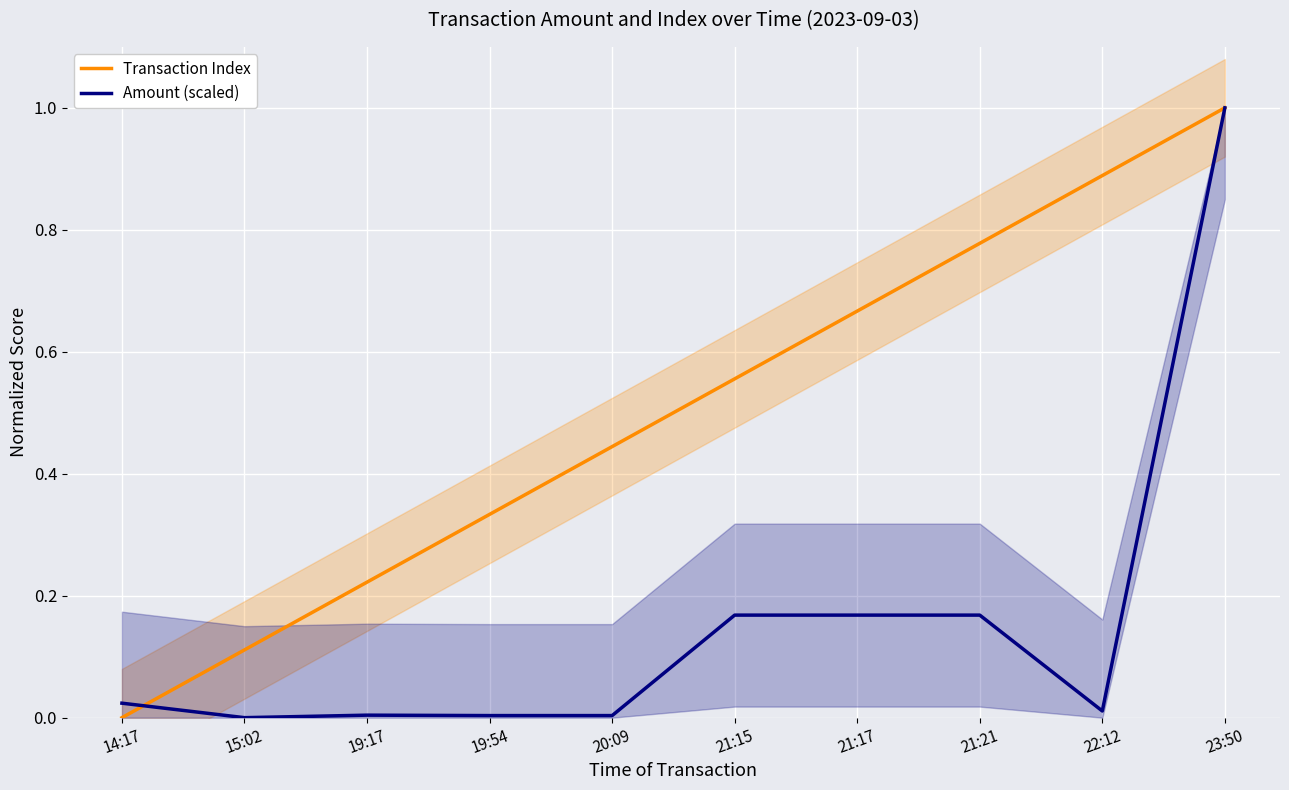

The Amount (scaled) series shows 0.2 at 21:17. True or false?

True